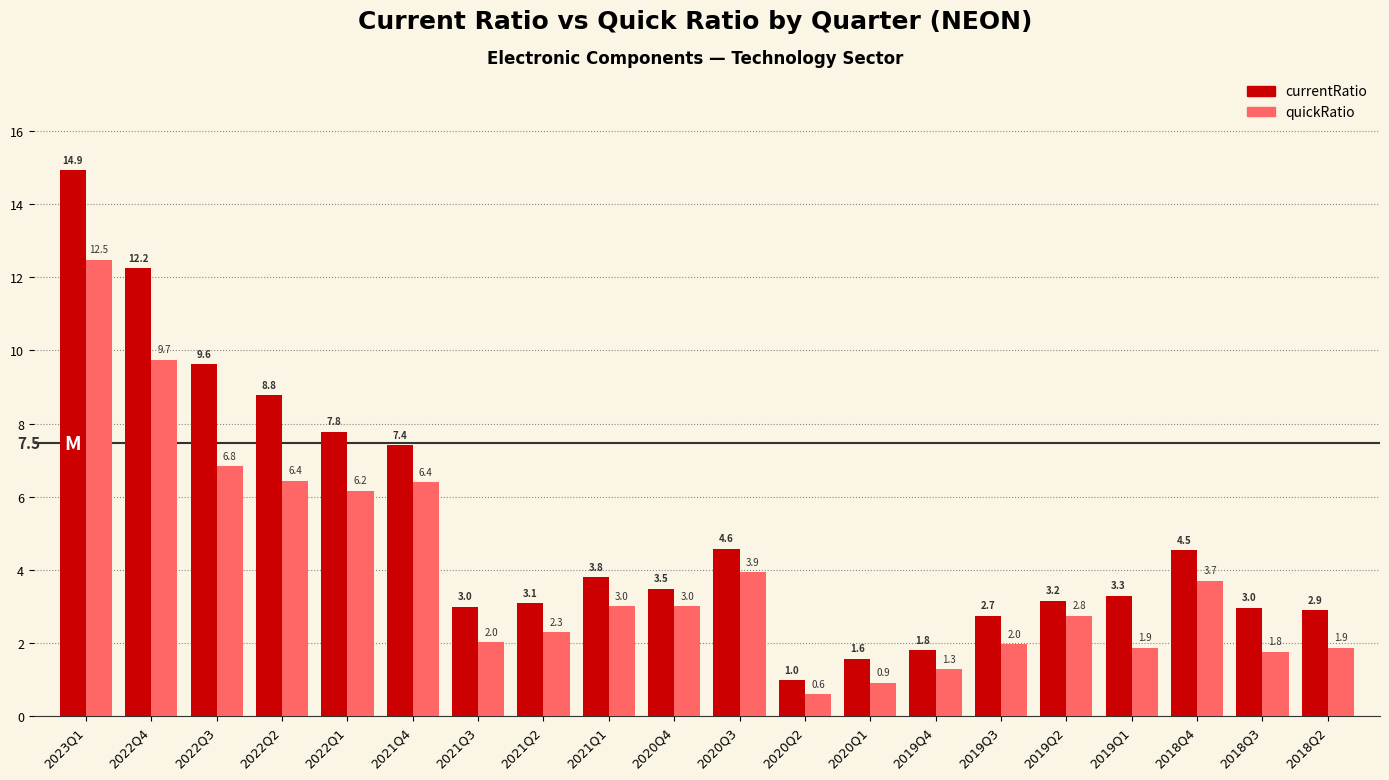

At which category does the chart reach its peak across all series?

2023Q1